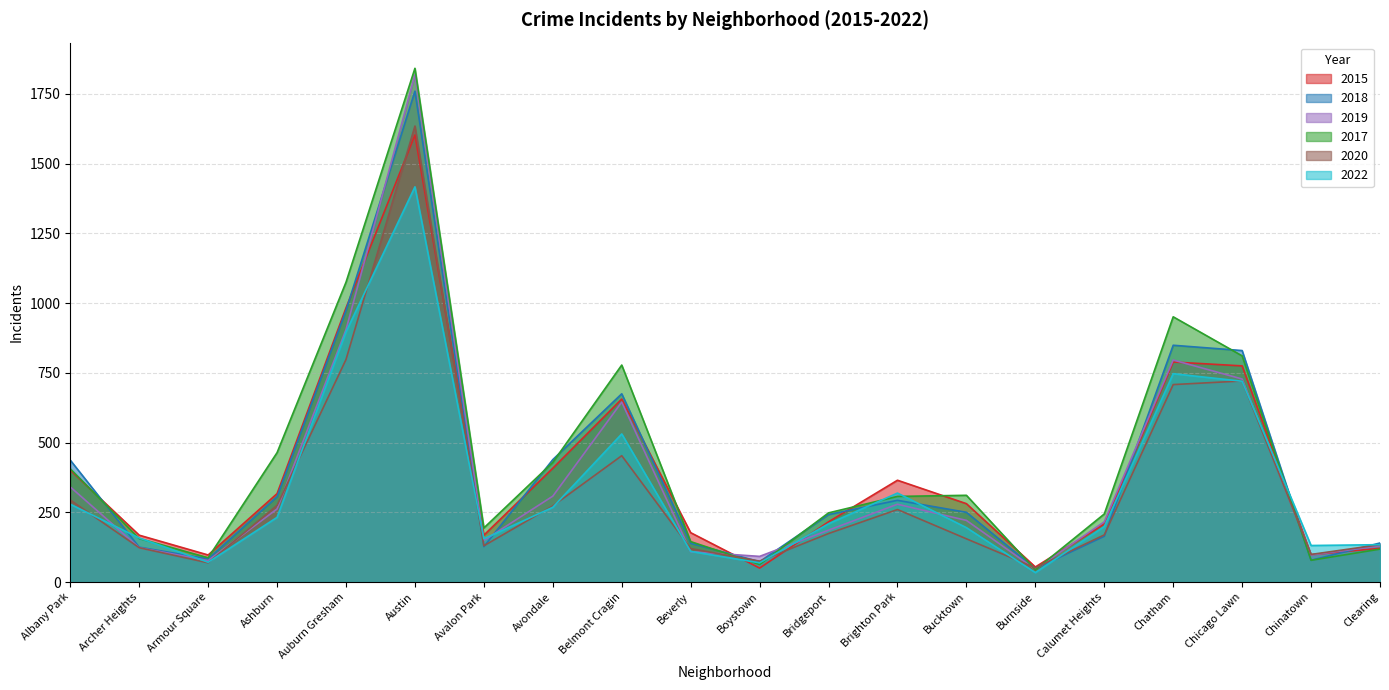

Reading right to left, extract all data points from this chart.

2017: Clearing=118	Chinatown=78	Chicago Lawn=811	Chatham=951	Calumet Heights=244	Burnside=44	Bucktown=311	Brighton Park=307	Bridgeport=248	Boystown=63	Beverly=145	Belmont Cragin=778	Avondale=429	Avalon Park=194	Austin=1842	Auburn Gresham=1075	Ashburn=464	Armour Square=87	Archer Heights=156	Albany Park=406
2020: Clearing=134	Chinatown=99	Chicago Lawn=721	Chatham=708	Calumet Heights=169	Burnside=51	Bucktown=155	Brighton Park=260	Bridgeport=174	Boystown=75	Beverly=120	Belmont Cragin=453	Avondale=273	Avalon Park=130	Austin=1635	Auburn Gresham=798	Ashburn=275	Armour Square=69	Archer Heights=123	Albany Park=294
2022: Clearing=134	Chinatown=131	Chicago Lawn=720	Chatham=747	Calumet Heights=199	Burnside=34	Bucktown=195	Brighton Park=319	Bridgeport=209	Boystown=69	Beverly=110	Belmont Cragin=531	Avondale=268	Avalon Park=155	Austin=1417	Auburn Gresham=897	Ashburn=232	Armour Square=71	Archer Heights=158	Albany Park=279
2015: Clearing=121	Chinatown=98	Chicago Lawn=775	Chatham=789	Calumet Heights=208	Burnside=54	Bucktown=281	Brighton Park=365	Bridgeport=216	Boystown=50	Beverly=177	Belmont Cragin=656	Avondale=408	Avalon Park=168	Austin=1603	Auburn Gresham=983	Ashburn=317	Armour Square=97	Archer Heights=168	Albany Park=401
2019: Clearing=130	Chinatown=97	Chicago Lawn=728	Chatham=796	Calumet Heights=216	Burnside=46	Bucktown=221	Brighton Park=279	Bridgeport=186	Boystown=92	Beverly=109	Belmont Cragin=645	Avondale=308	Avalon Park=149	Austin=1819	Auburn Gresham=905	Ashburn=262	Armour Square=77	Archer Heights=123	Albany Park=341
2018: Clearing=140	Chinatown=78	Chicago Lawn=830	Chatham=849	Calumet Heights=164	Burnside=48	Bucktown=250	Brighton Park=293	Bridgeport=242	Boystown=73	Beverly=139	Belmont Cragin=675	Avondale=439	Avalon Park=127	Austin=1760	Auburn Gresham=974	Ashburn=306	Armour Square=83	Archer Heights=125	Albany Park=437